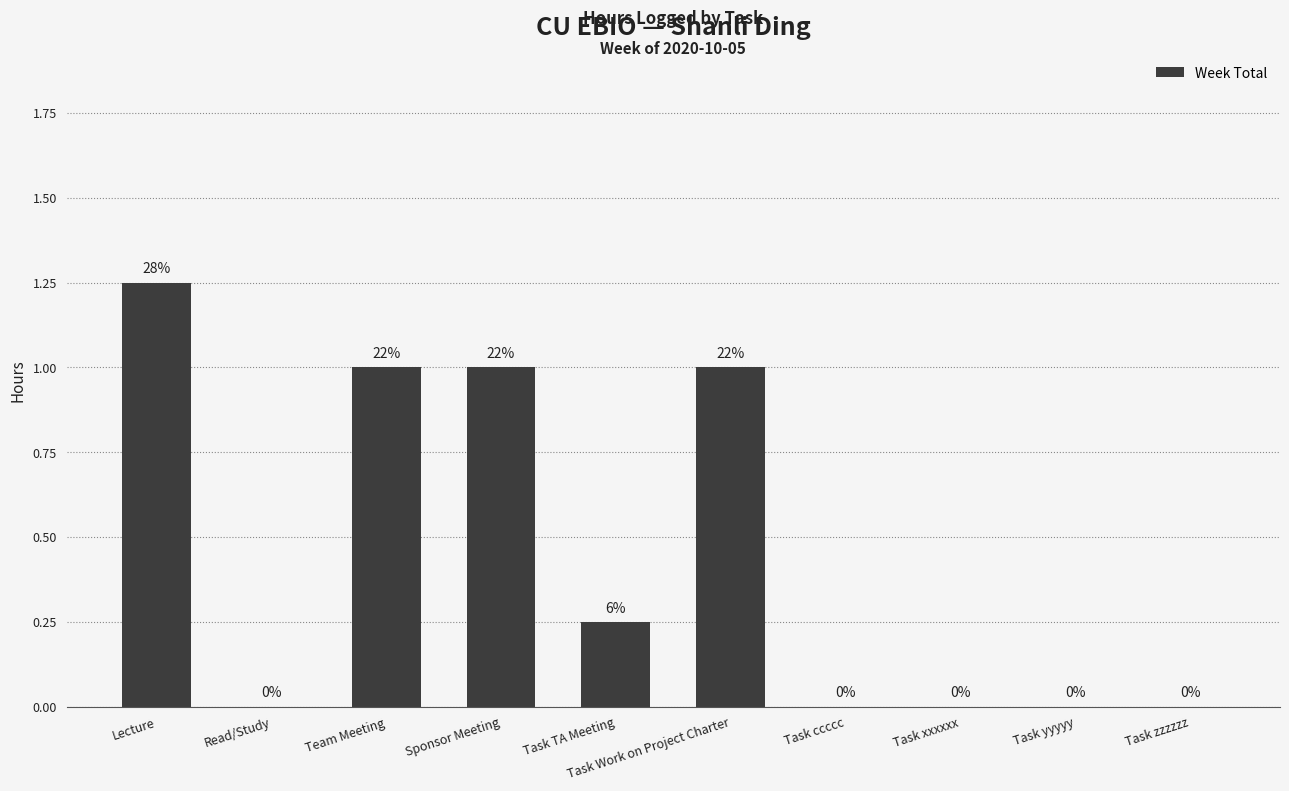

Which has a higher value, Team Meeting or Task xxxxxx?

Team Meeting